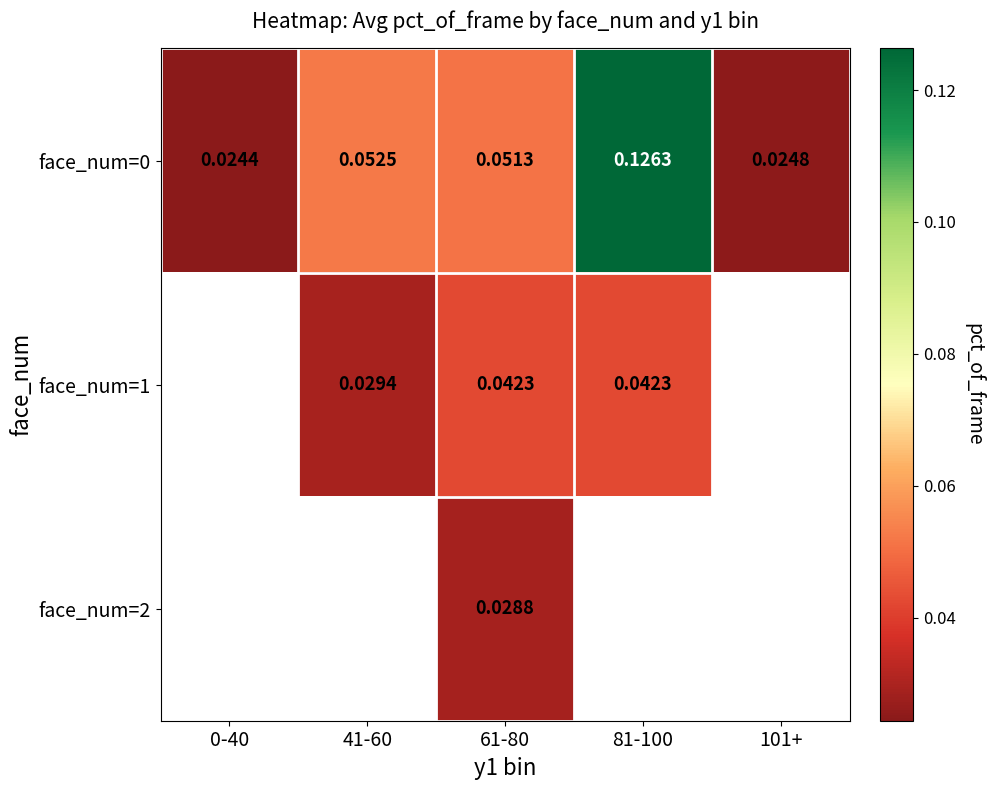

At how many categories does at least one series exceed 0?

5